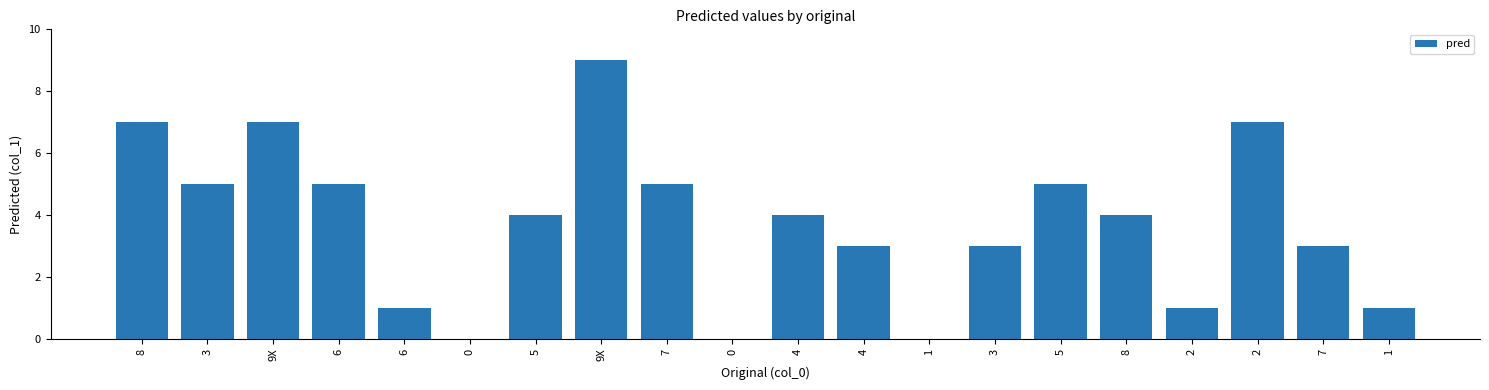

What is the difference between the values at 5 and 0?

4